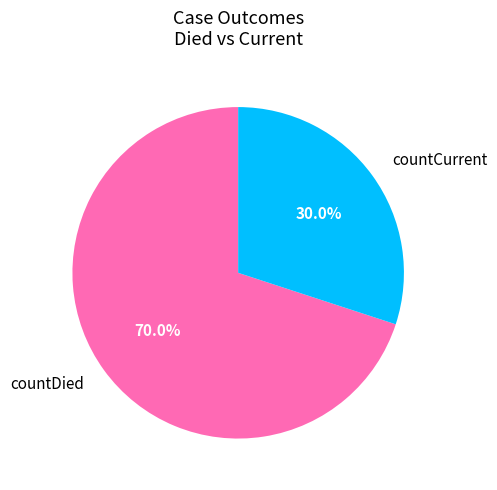

Does any single category account for the majority?

Yes